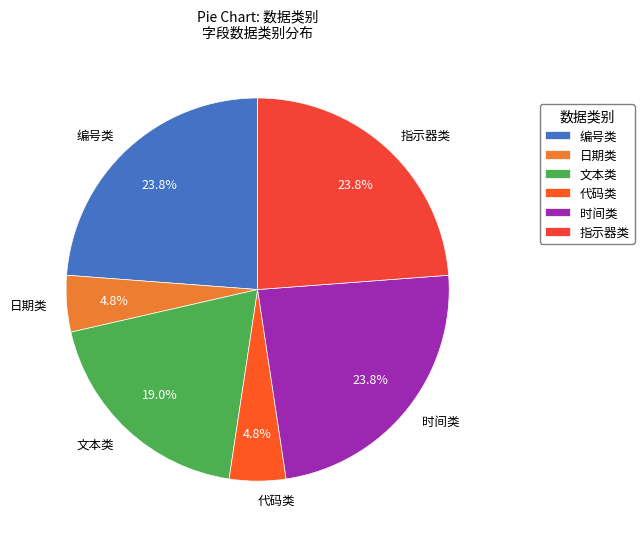

What percentage is NOT represented by 指示器类?

76.2%